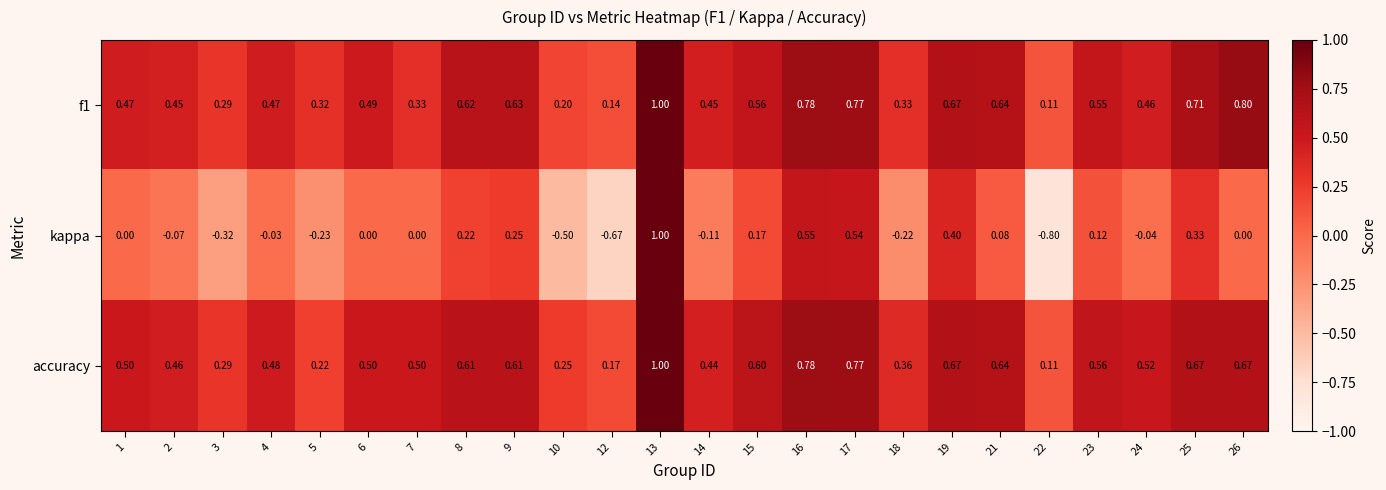

Which series has the largest range (max minus min)?

kappa